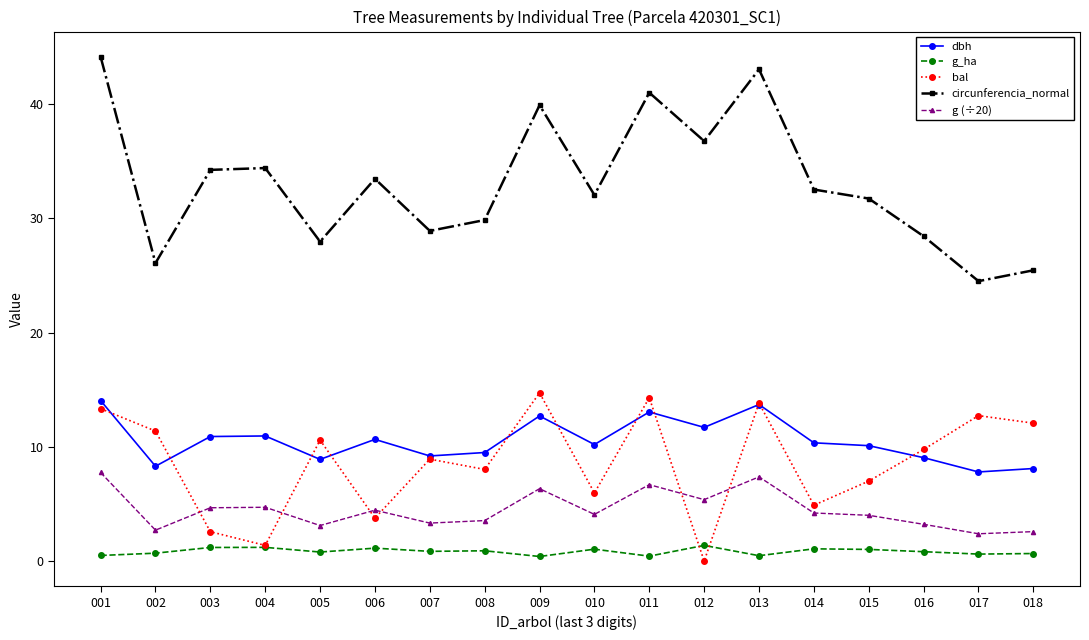

Which series has the largest range (max minus min)?

circunferencia_normal